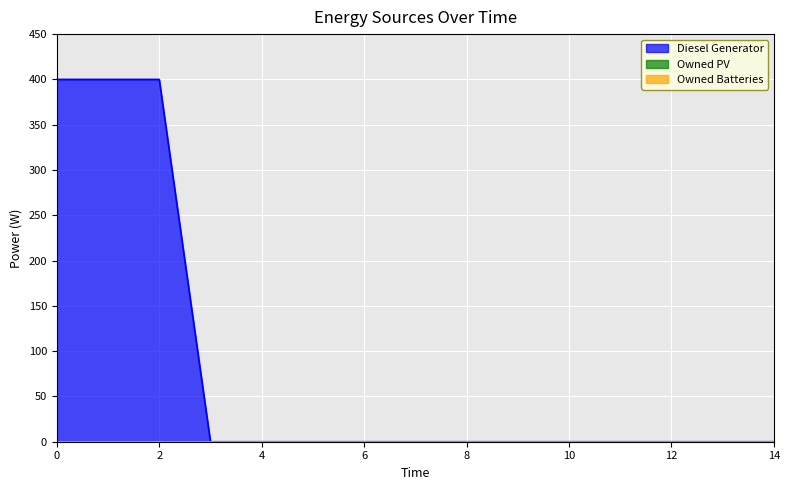

Reading left to right, extract all data points from this chart.

Diesel Generator: 0=400	1=400	2=400	3=0	4=0	5=0	6=0	7=0	8=0	9=0	10=0	11=0	12=0	13=0	14=0
Owned PV: 0=0	1=0	2=0	3=0	4=0	5=0	6=0	7=0	8=0	9=0	10=0	11=0	12=0	13=0	14=0
Owned Batteries: 0=0	1=0	2=0	3=0	4=0	5=0	6=0	7=0	8=0	9=0	10=0	11=0	12=0	13=0	14=0